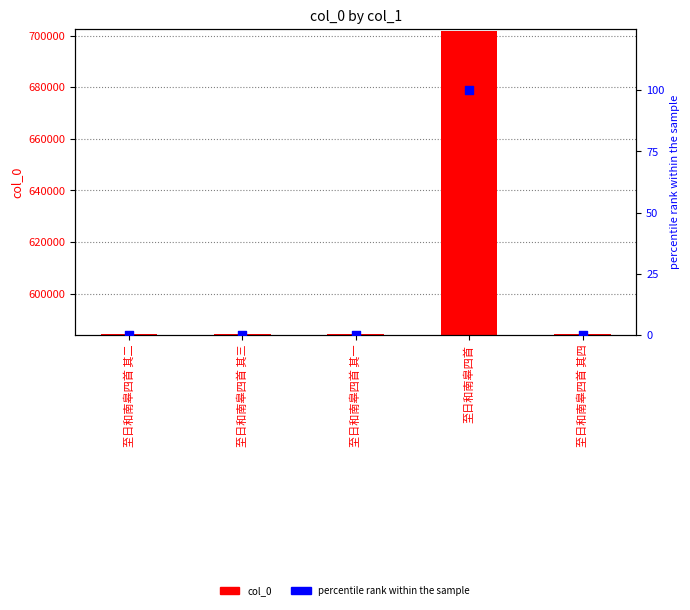

Which series contains the highest Y value?

col_0